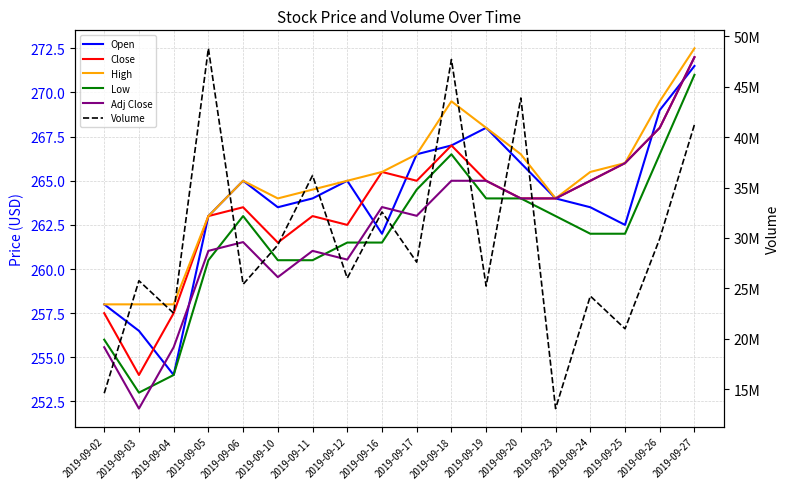

True or false: High and Open intersect in this chart.

False